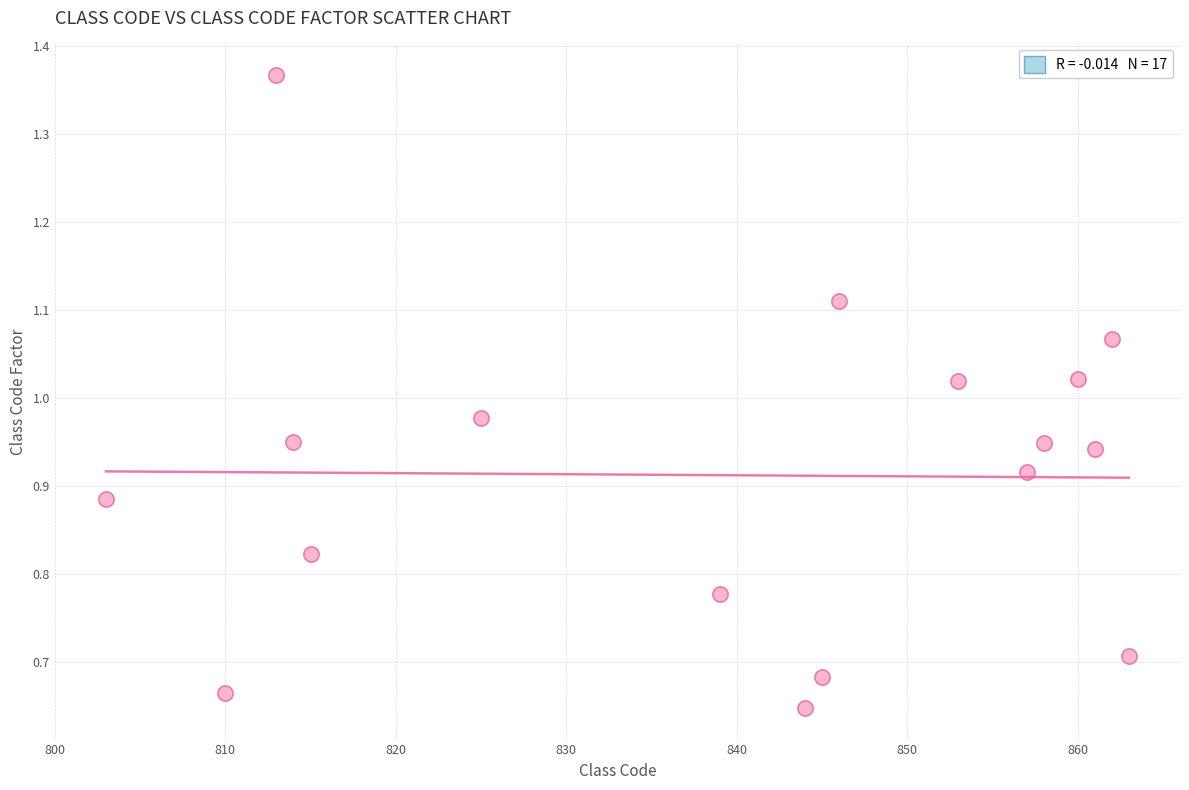

What is the range of X values (max minus min)?

60.0